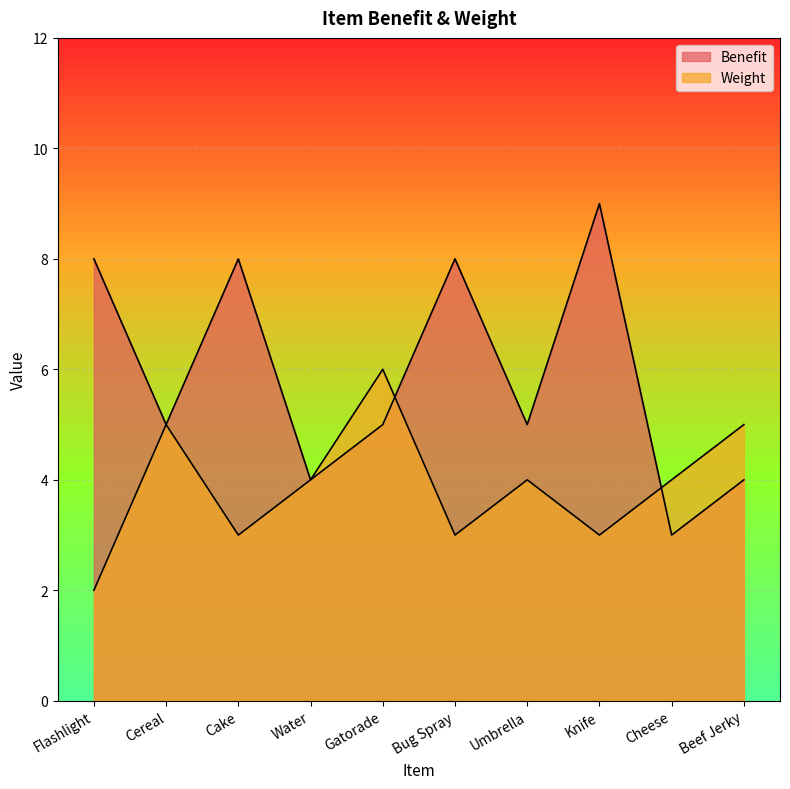

Rank the categories by Benefit value from lowest to highest.

Cheese, Water, Beef Jerky, Cereal, Gatorade, Umbrella, Flashlight, Cake, Bug Spray, Knife